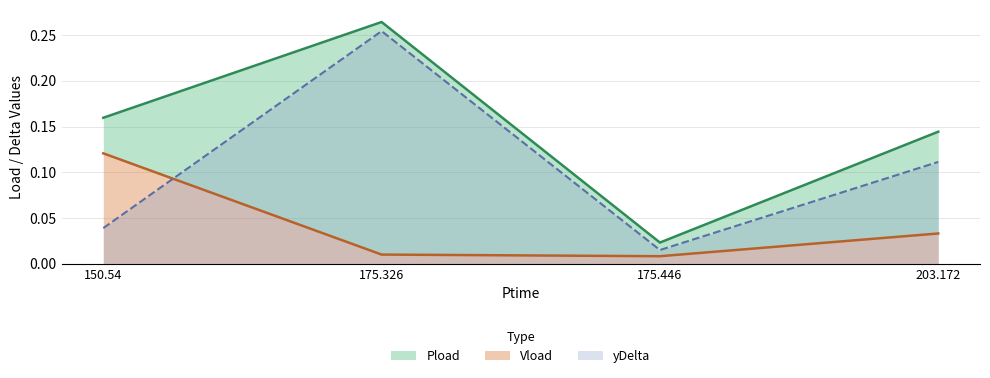

The Vload series shows 0.1 at 150.54. True or false?

True